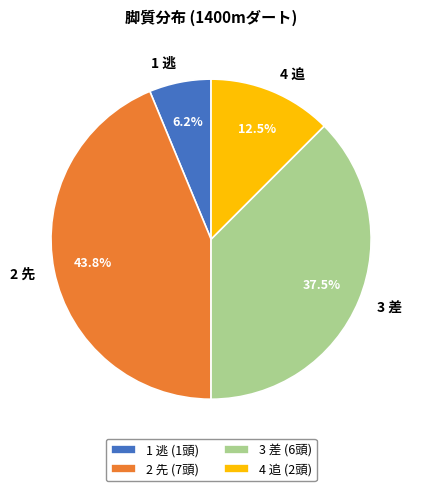

Do 1 逃 and 4 追 together represent more than half of the pie?

No